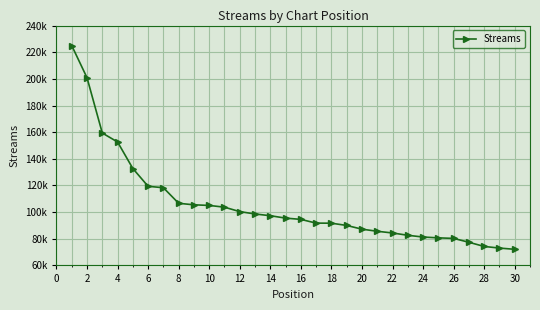

Is this an area chart (filled region under the line)?

No